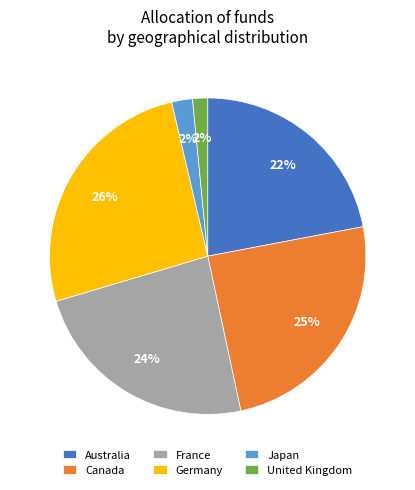

How many slices are in this pie chart?

6